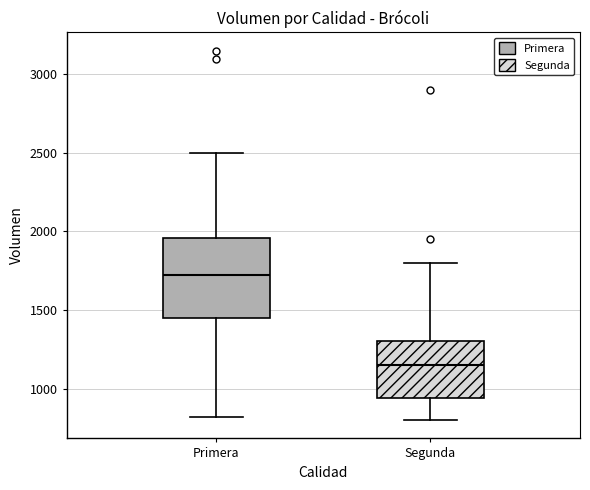

Which box is the tallest, from its lower edge to its upper edge?

Primera